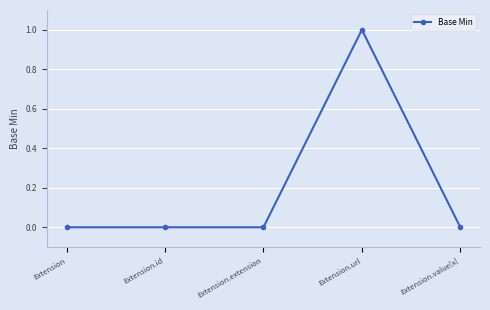

Is it true that the value at Extension.id is 0?

True